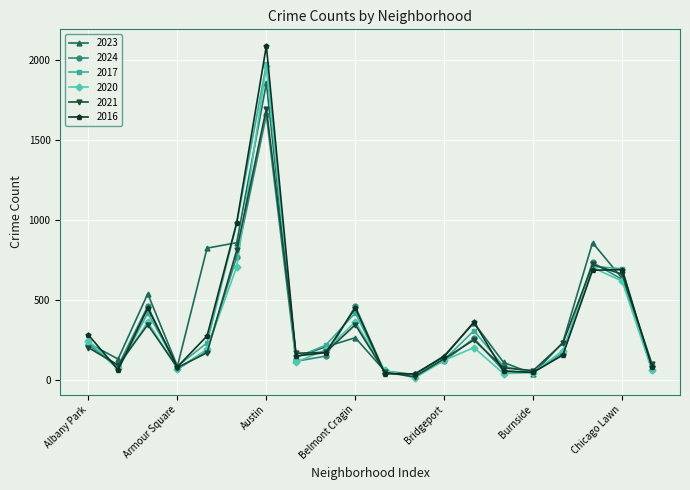

What are all the series names shown in the legend?

2023, 2024, 2017, 2020, 2021, 2016